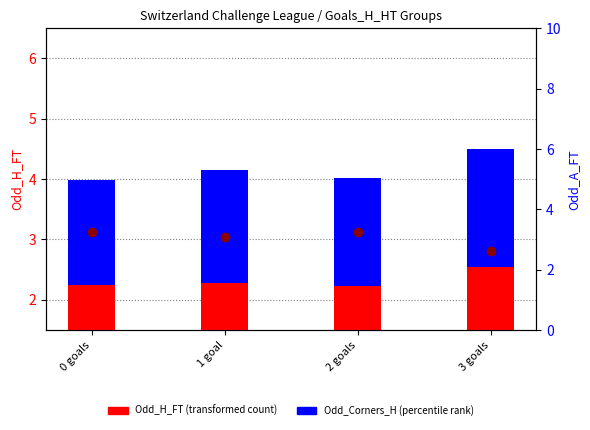

At which category is the sum across all series the highest?

3 goals